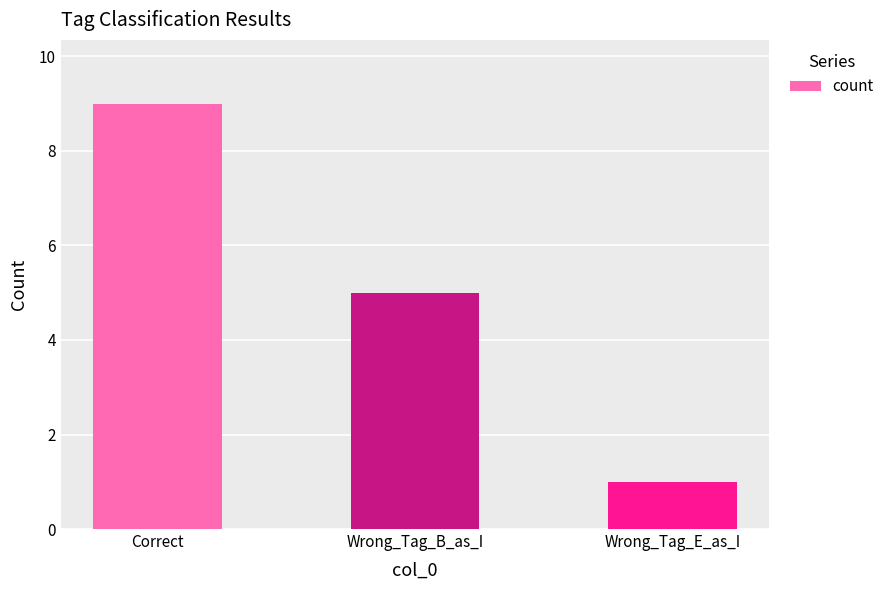

How many series are shown in this chart?

1